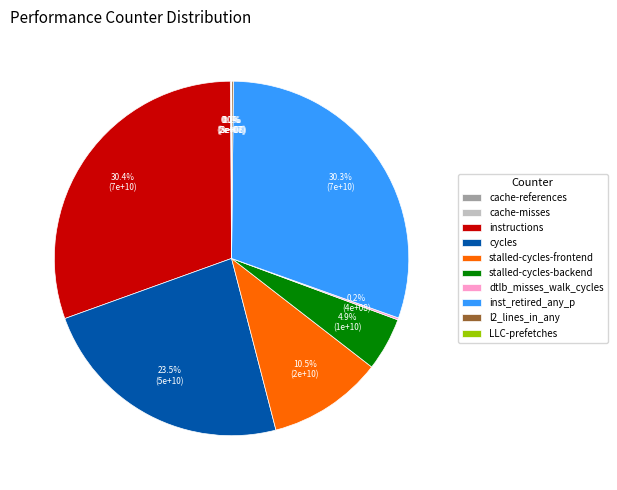

Does inst_retired_any_p represent more than half of the total?

No